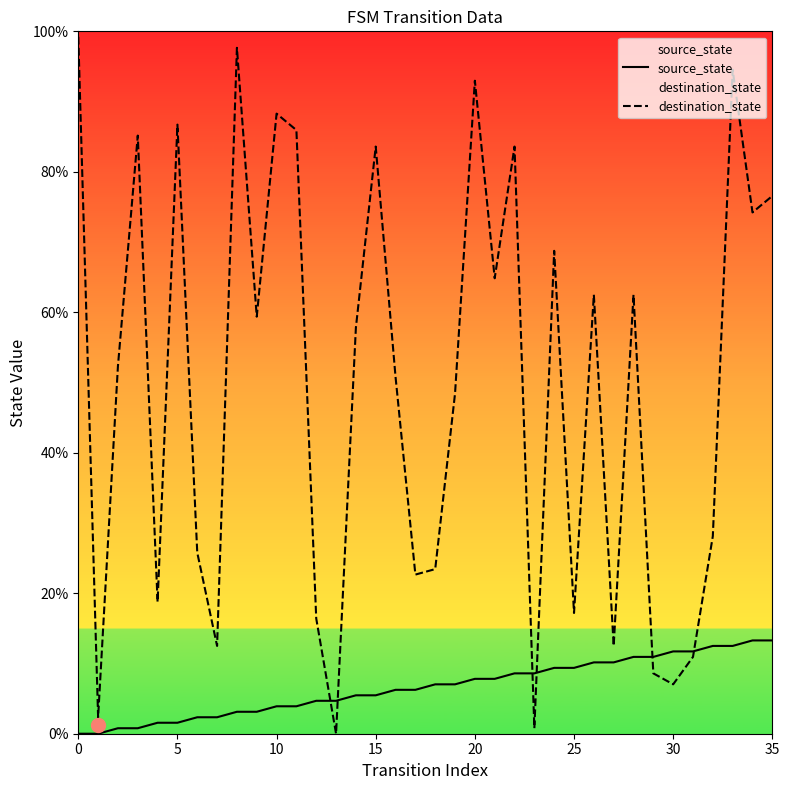

What is the greatest value displayed?

99.2